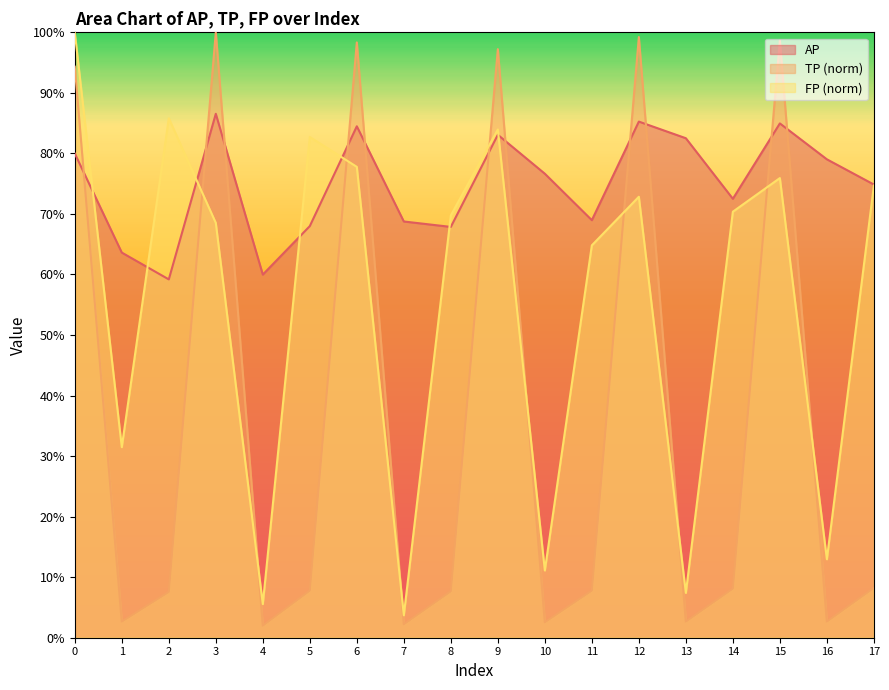

Which category has the lowest value in the TP series?

4